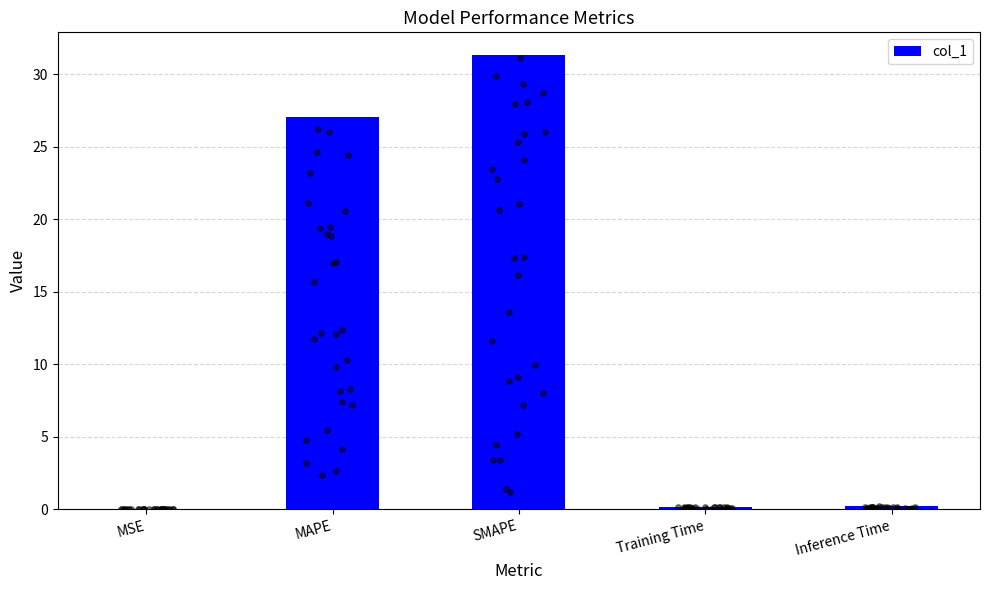

Between MSE and Training Time, which is larger?

Training Time